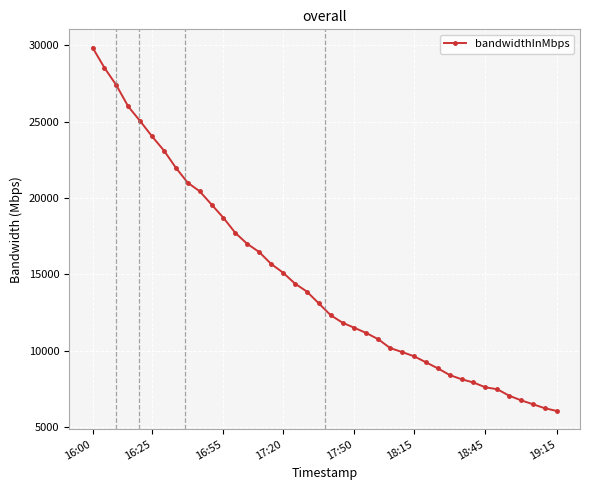

Count the number of values greater than 13114.

20